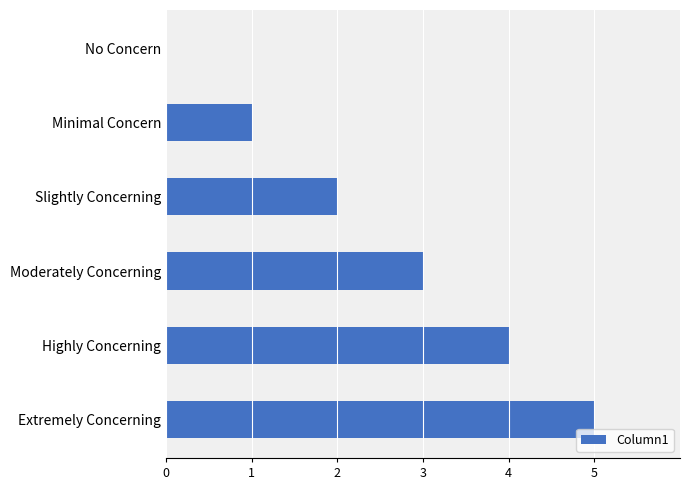

Which has a higher value, Moderately Concerning or Extremely Concerning?

Extremely Concerning